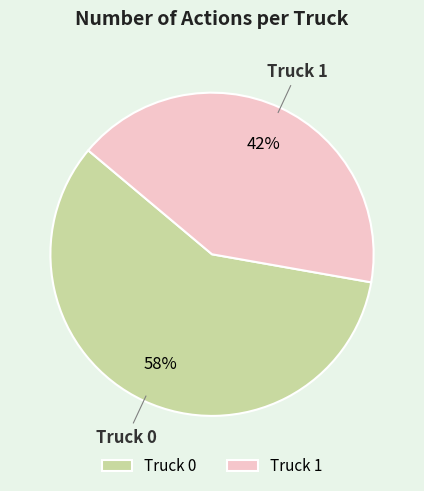

To the nearest percent, what is the average slice percentage?

50%